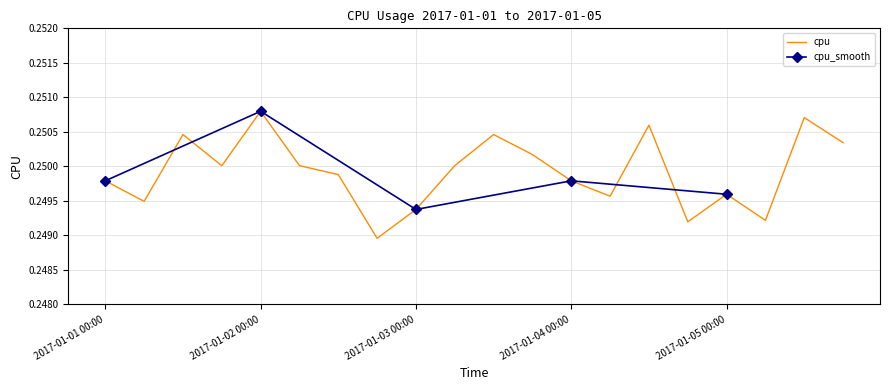

Reading right to left, what are all the values shown in this chart?

2017-01-05 18:00=0.3	2017-01-05 12:00=0.3	2017-01-05 06:00=0.2	2017-01-05 00:00=0.2	2017-01-04 18:00=0.2	2017-01-04 12:00=0.3	2017-01-04 06:00=0.2	2017-01-04 00:00=0.2	2017-01-03 18:00=0.3	2017-01-03 12:00=0.3	2017-01-03 06:00=0.3	2017-01-03 00:00=0.2	2017-01-02 18:00=0.2	2017-01-02 12:00=0.2	2017-01-02 06:00=0.3	2017-01-02 00:00=0.3	2017-01-01 18:00=0.3	2017-01-01 12:00=0.3	2017-01-01 06:00=0.2	2017-01-01 00:00=0.2